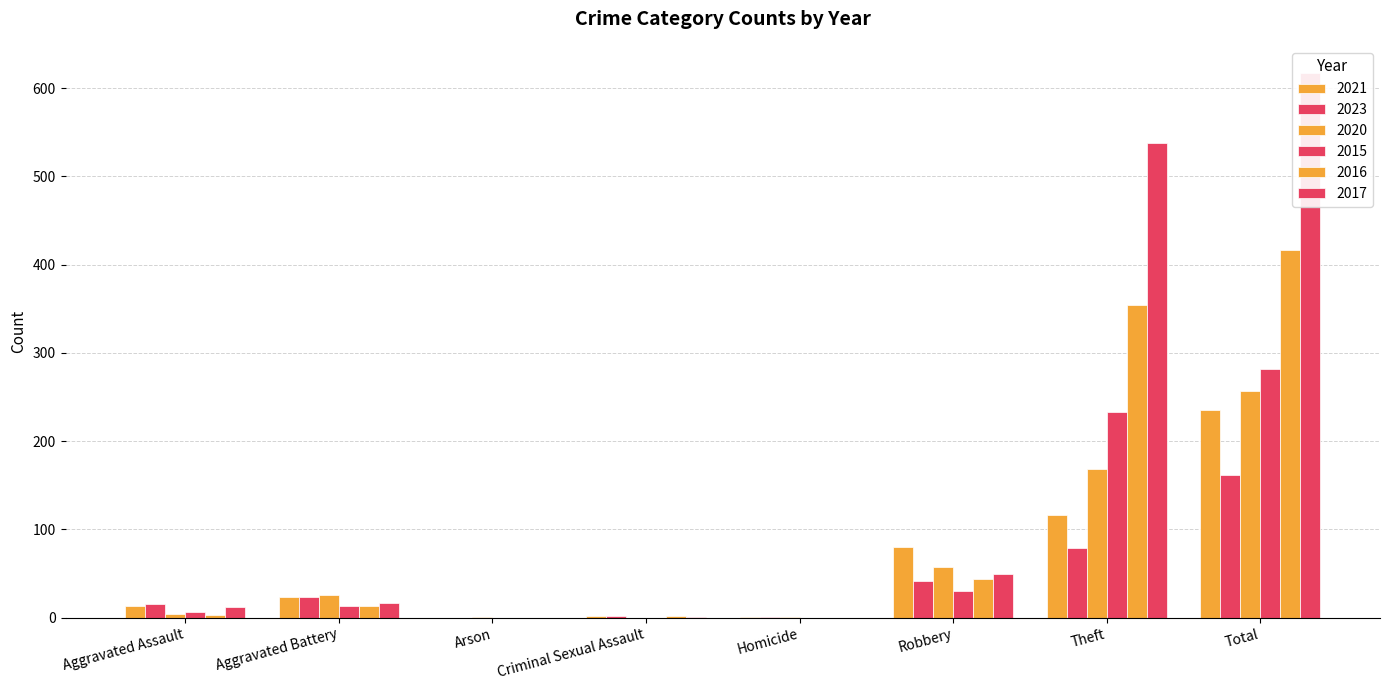

What is the total value across all series at Total?

1969